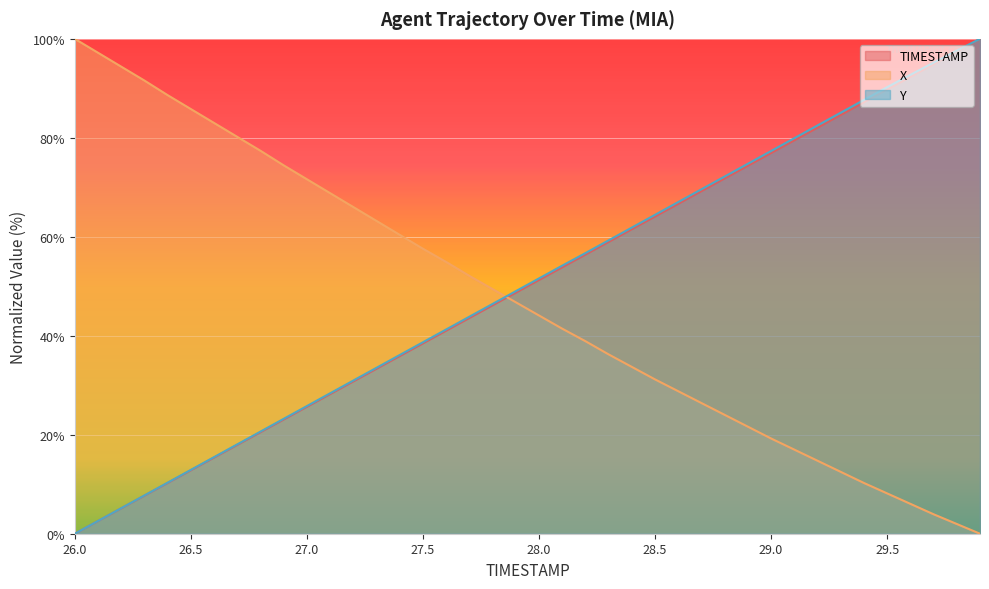

True or false: Y has a value of 67.0 at 28.6.

True